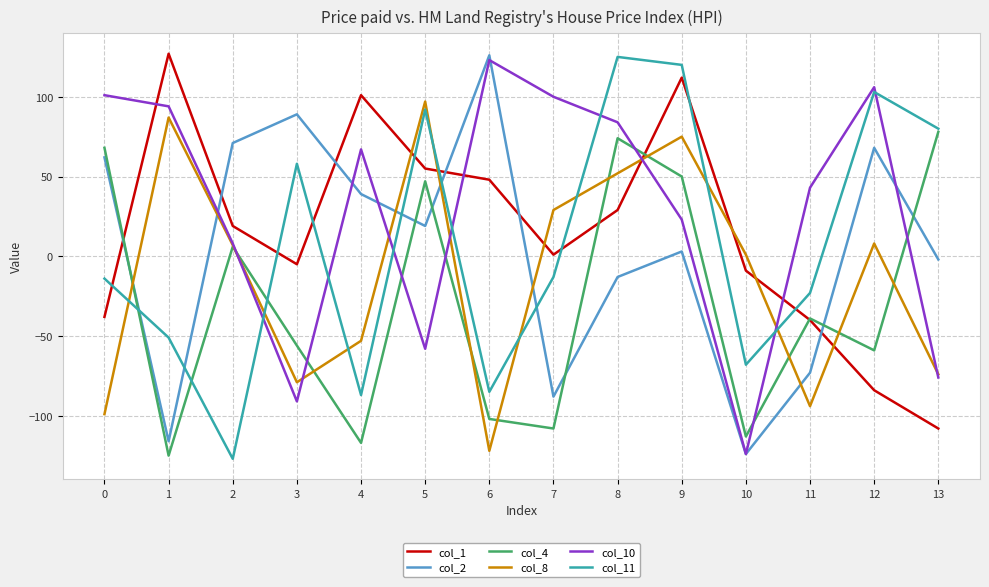

True or false: col_4 has a value of -160 at 6.

False